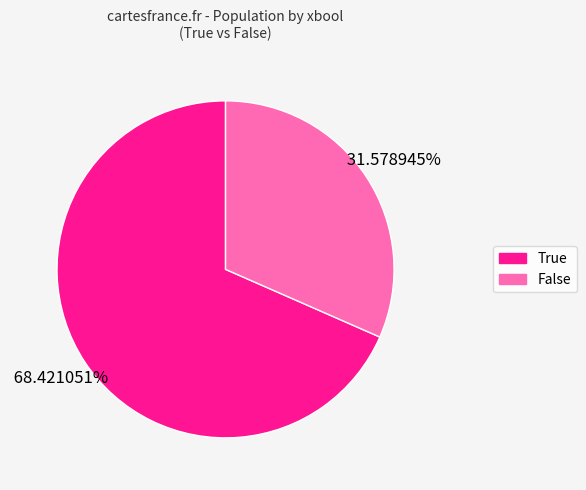

What is the ratio of the value at False to the value at True?

0.5